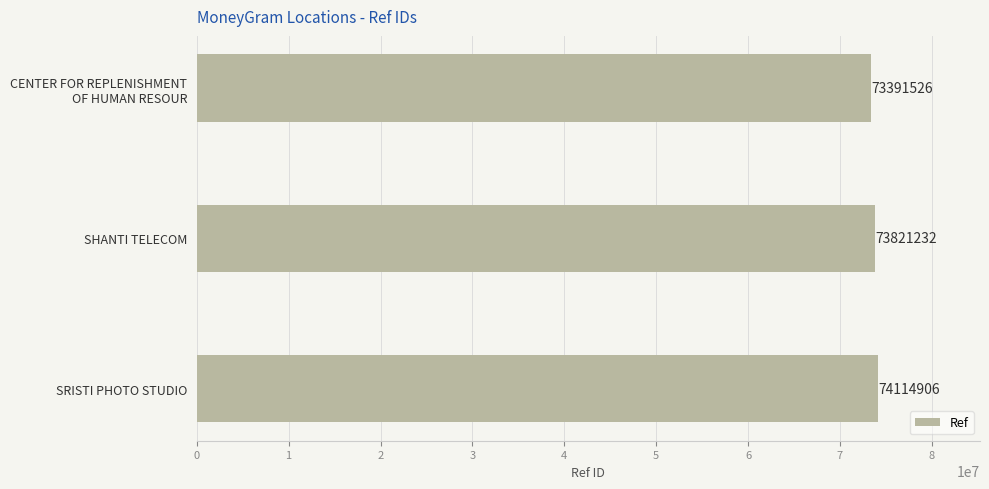

What is the difference between the maximum and minimum values?

723380